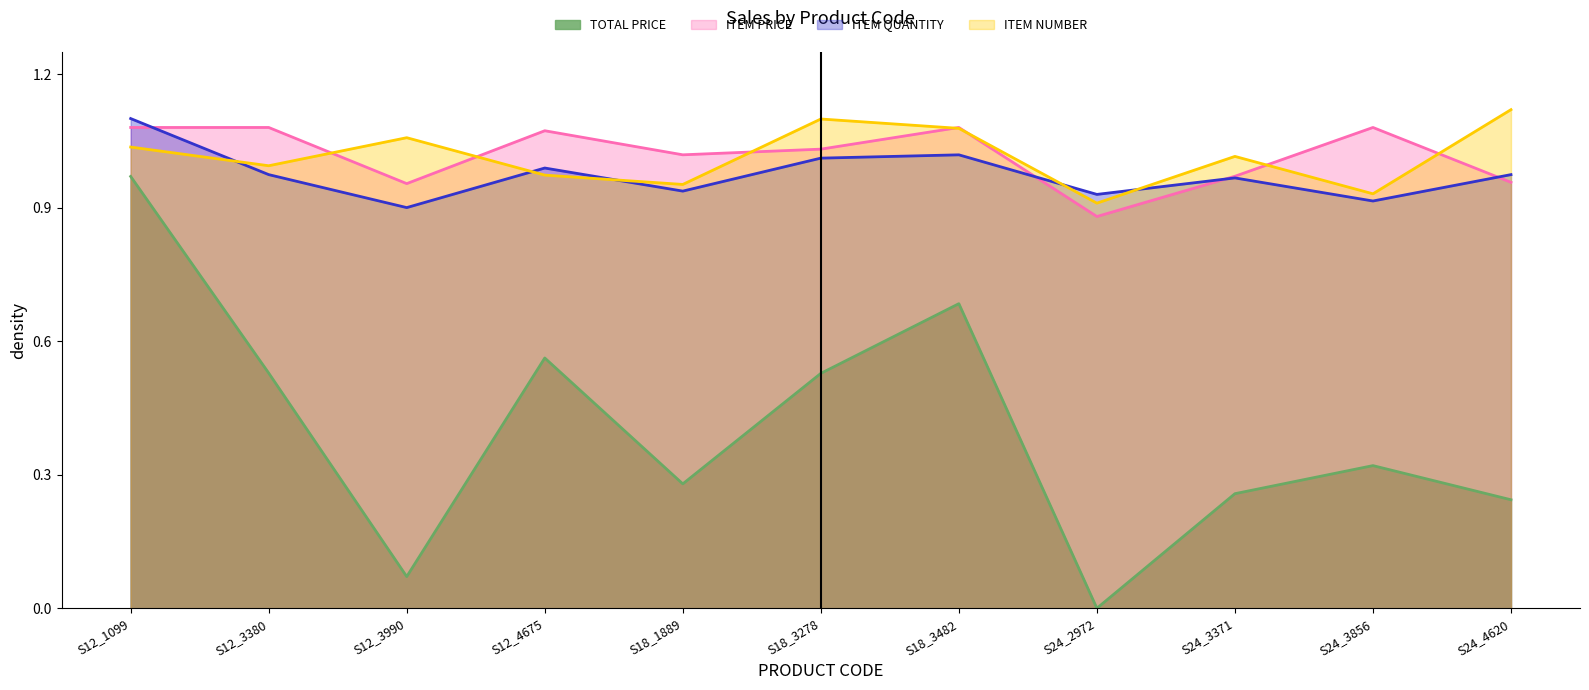

True or false: TOTAL PRICE and ITEM PRICE intersect in this chart.

False